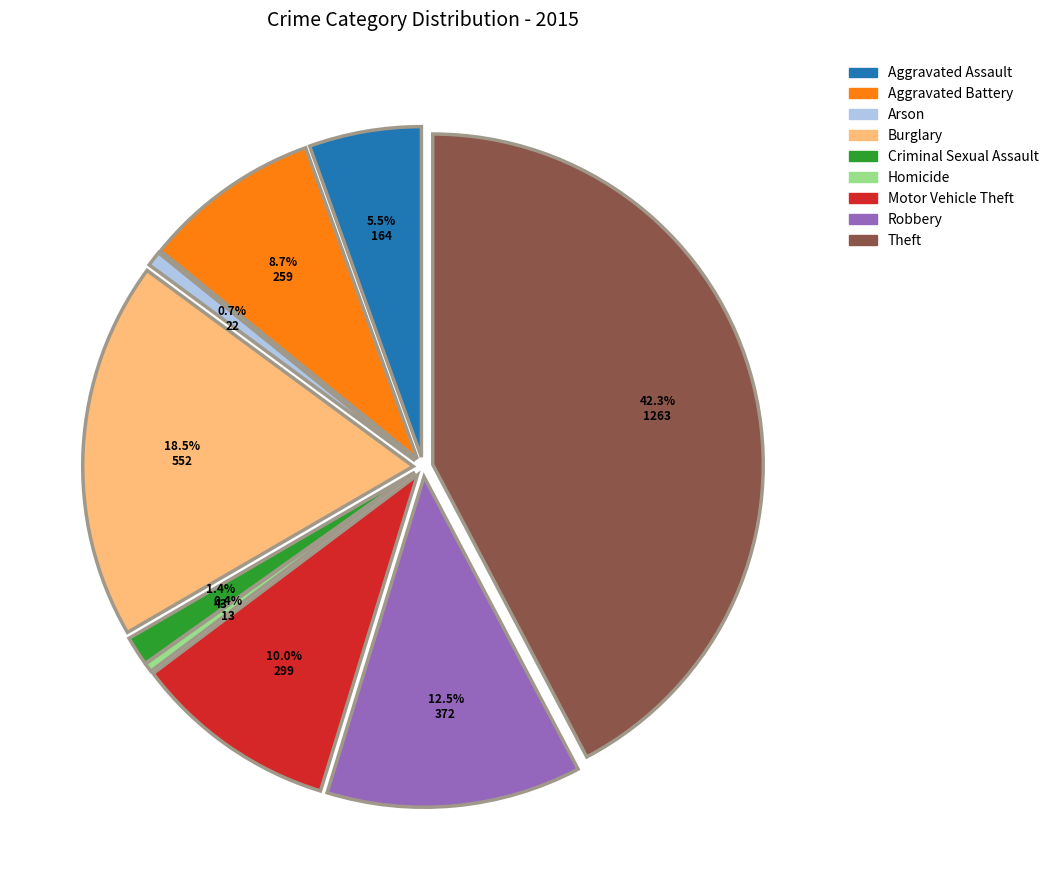

Is Motor Vehicle Theft the majority of the pie?

No